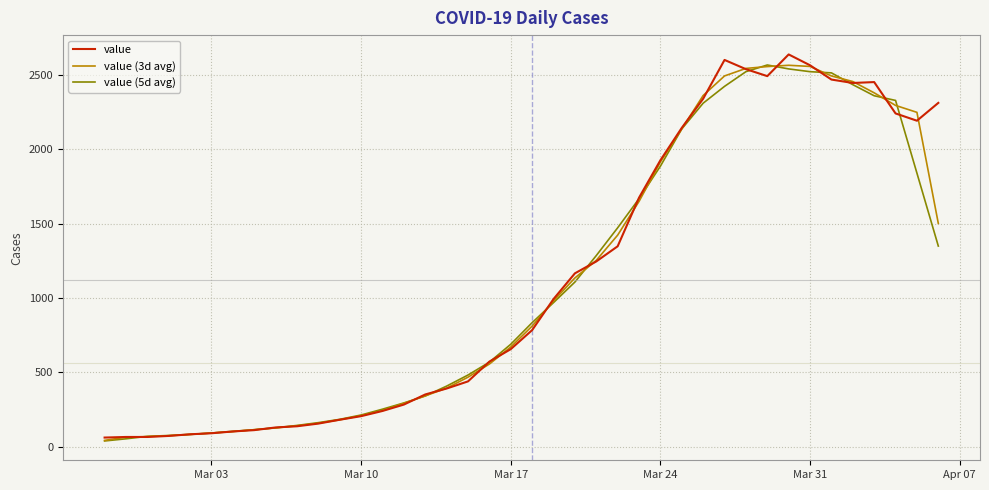

What is the maximum value for value (5d avg)?

2568.0